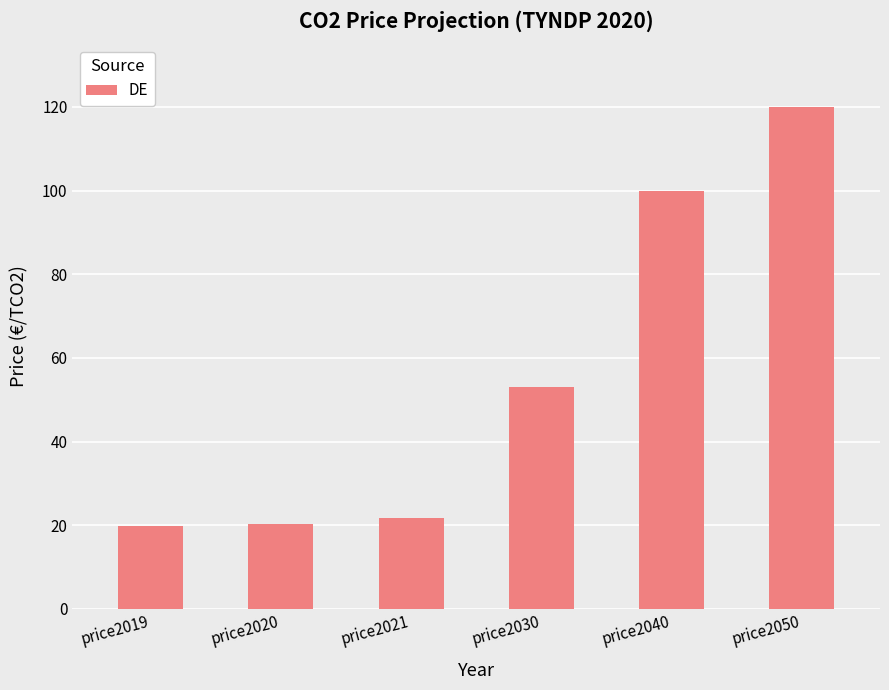

Approximately how many times larger is the value at price2040 compared to price2020?

4.9